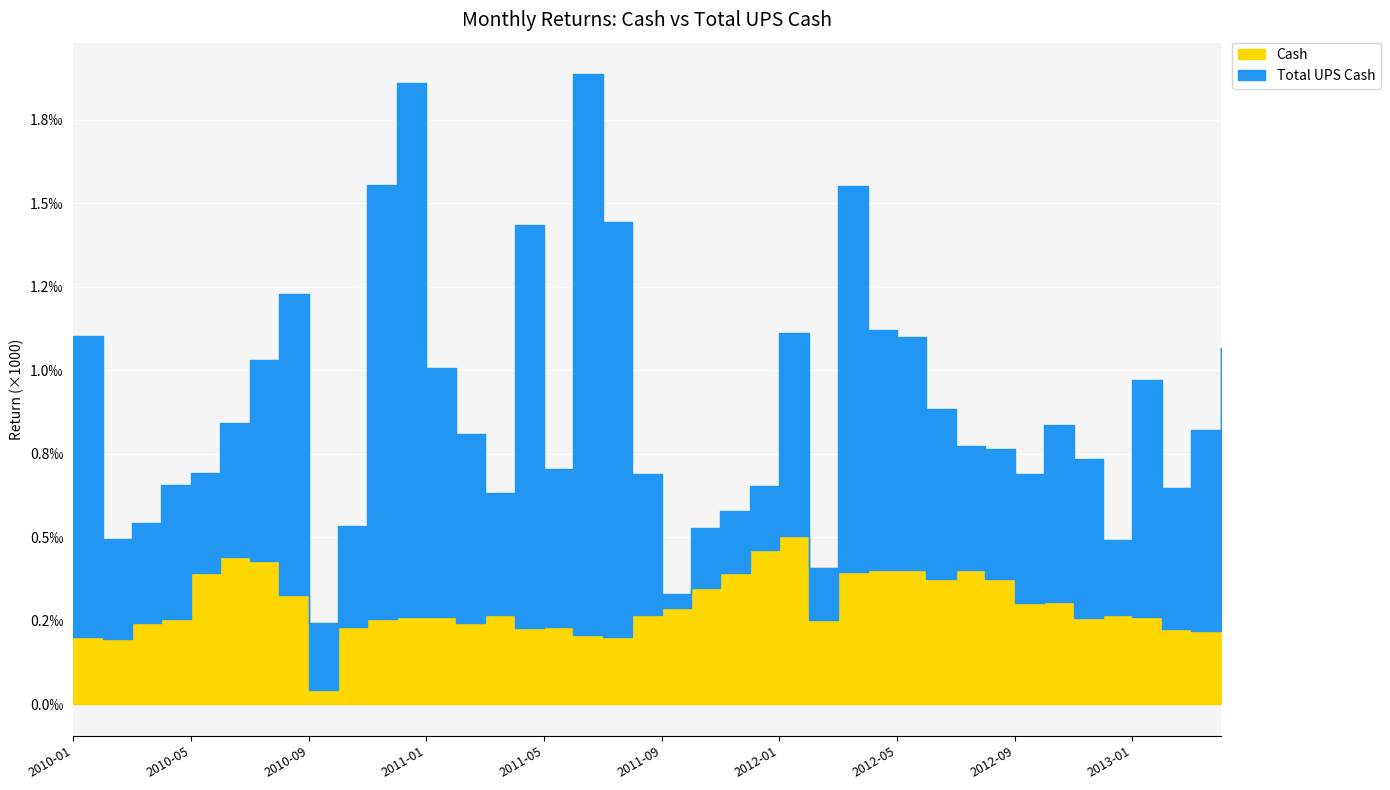

Which series changed the most between 2010-09 and 2010-12?

Total UPS Cash